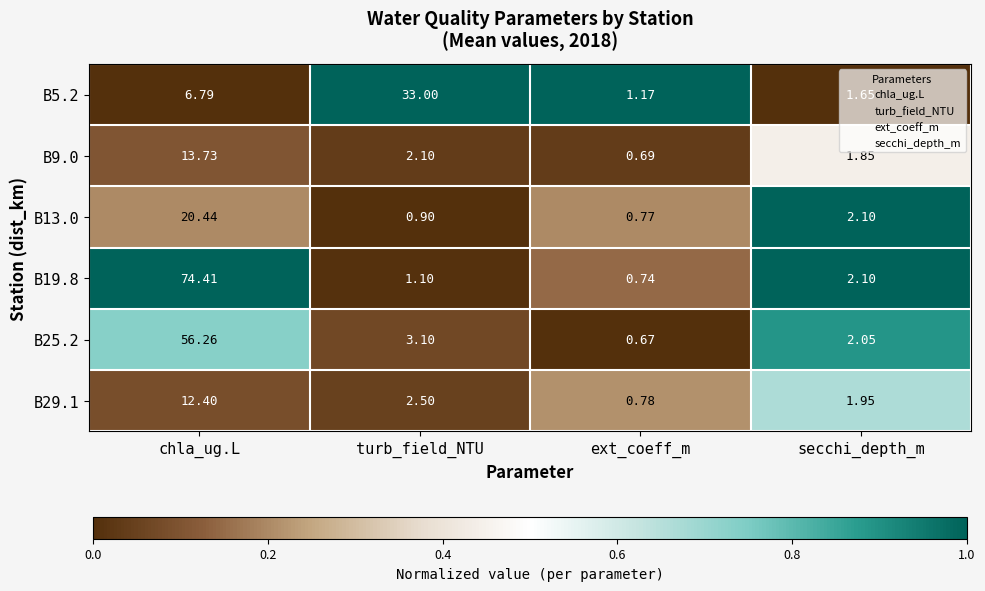

How many values in the B9.0 series exceed 2?

2